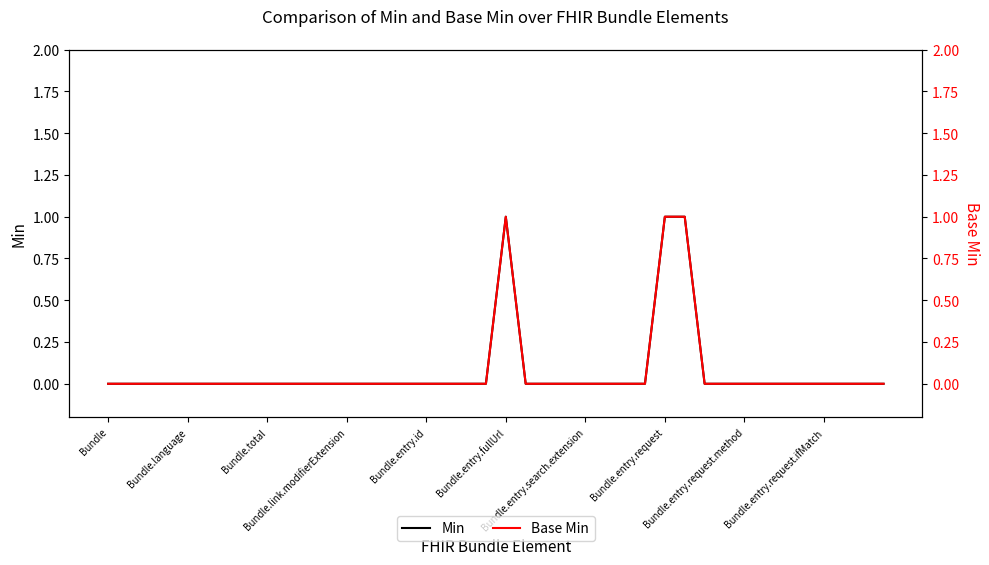

Where is Base Min nearest to the value 0?

Bundle